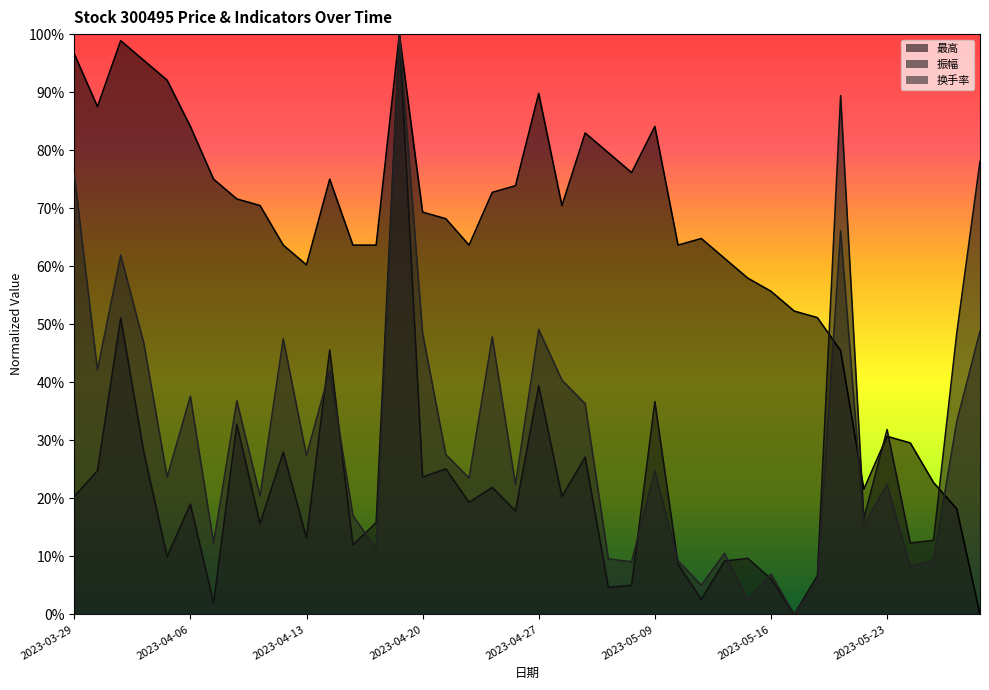

How many times do 振幅 and 最高 cross each other?

7